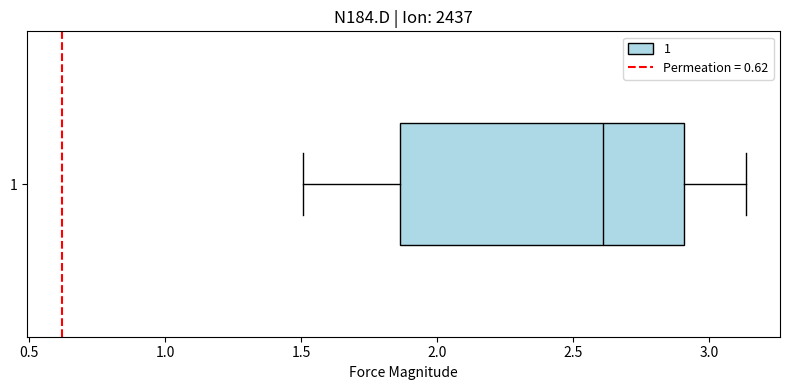

Where is the left edge of the box at y = 1 on the x-axis? The values are not printed on the chart, so give them approximately, as read against the axis.

1.85